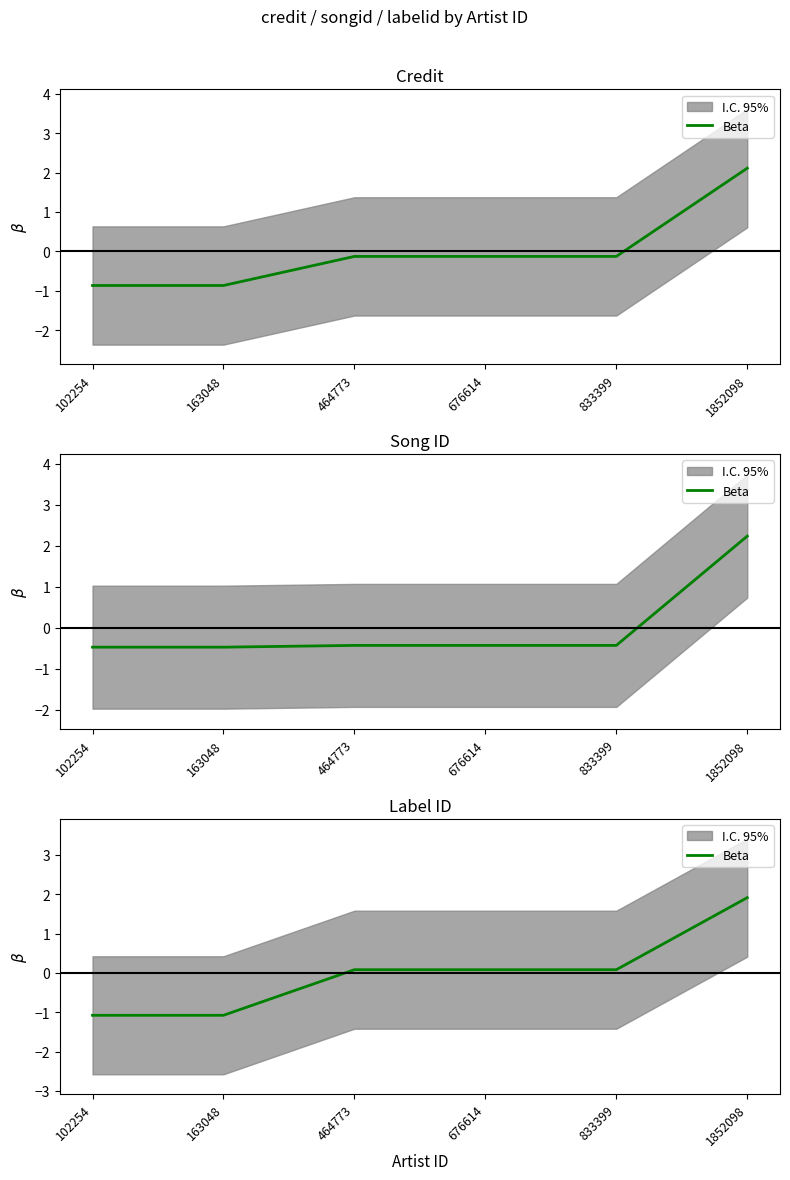

What is the difference between the maximum and minimum values?

3.0